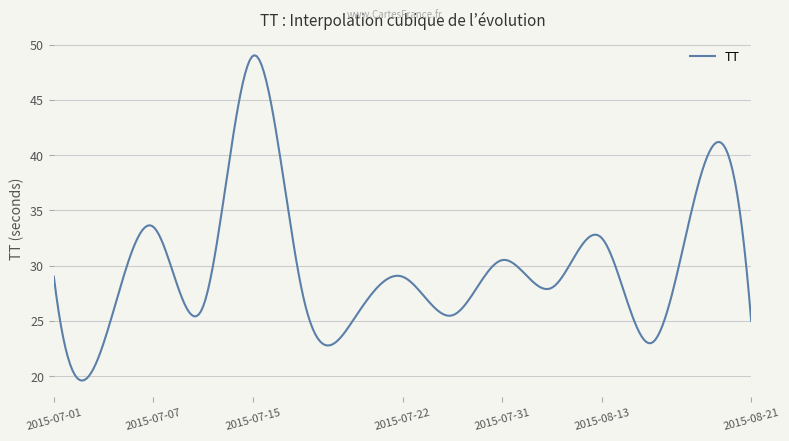

What is the smallest value displayed?

19.6